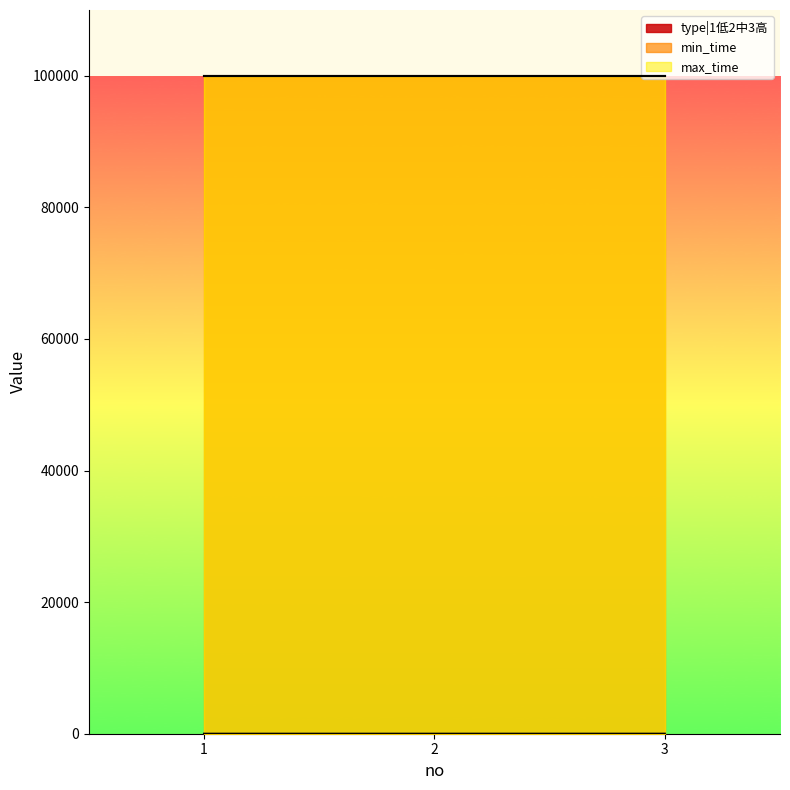

What are all the series names shown in the legend?

type|1低2中3高, min_time, max_time